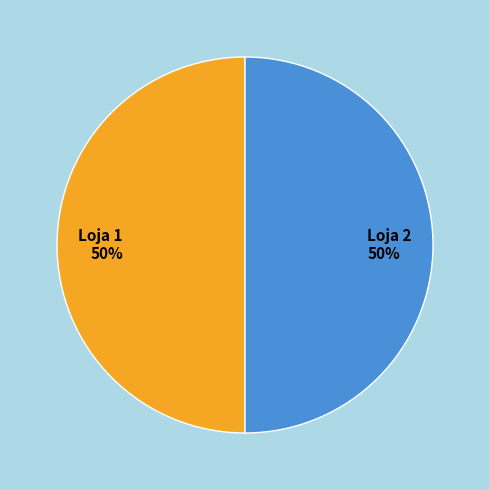

What is the ratio of the value at Loja 2 50% to the value at Loja 1 50%?

1.0